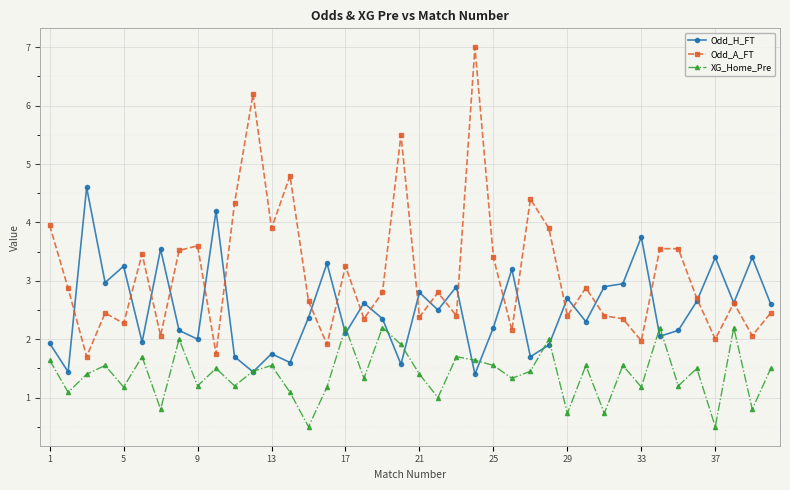

Which series has the largest total across all categories?

Odd_A_FT